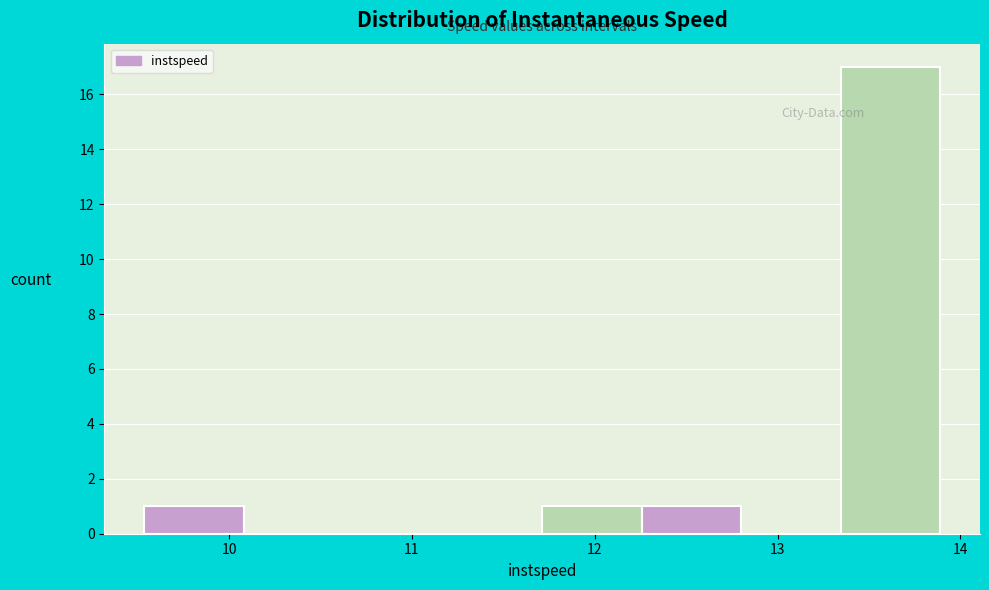

How tall is the bar that spans 11.7 to 12.3 on the x-axis? Neither the bar edges nor the heights are printed on the chart, so give them approximately, as read against the axes.

1